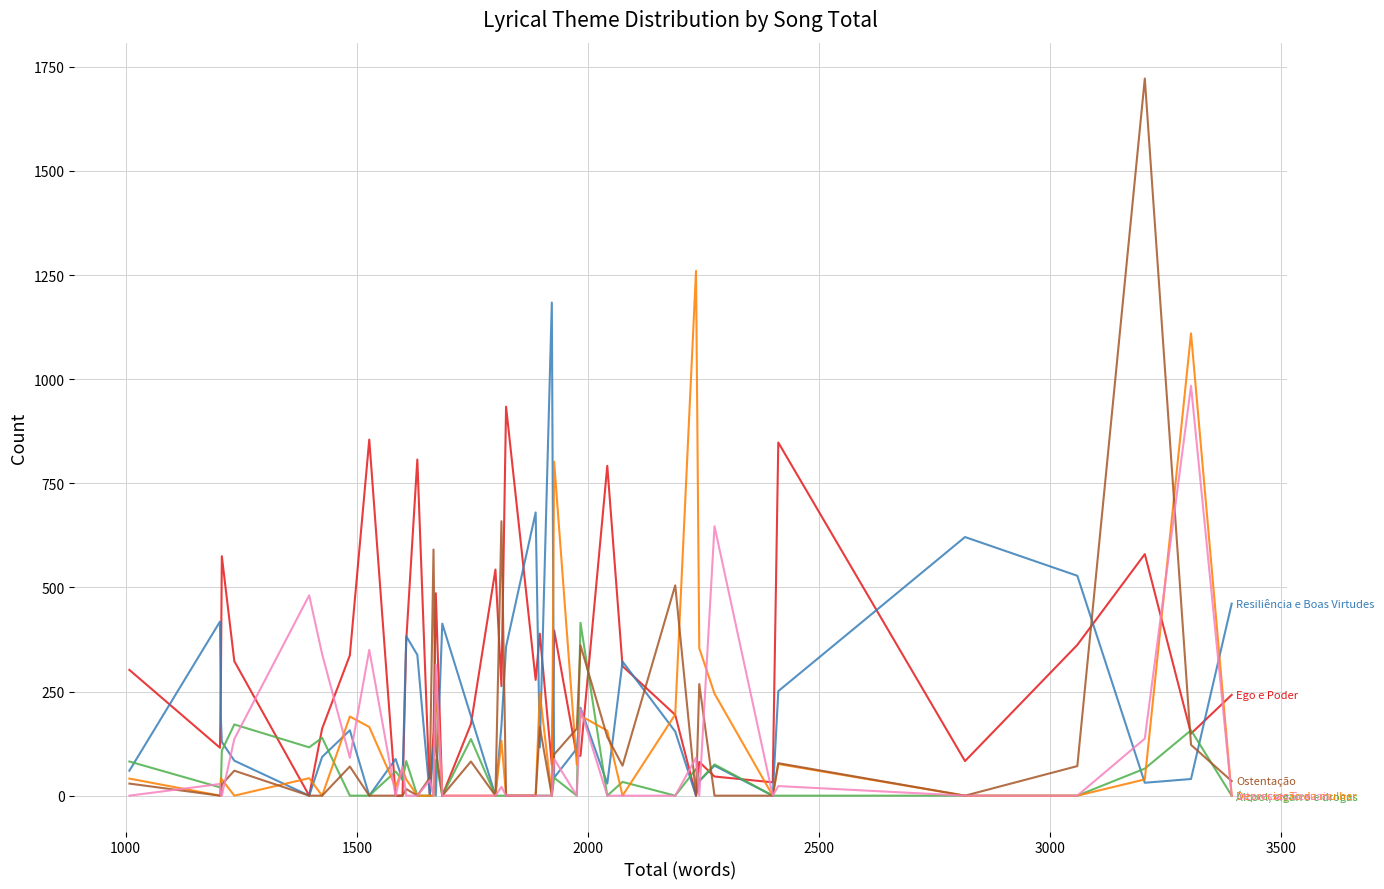

What is the maximum value shown in the chart?

1722